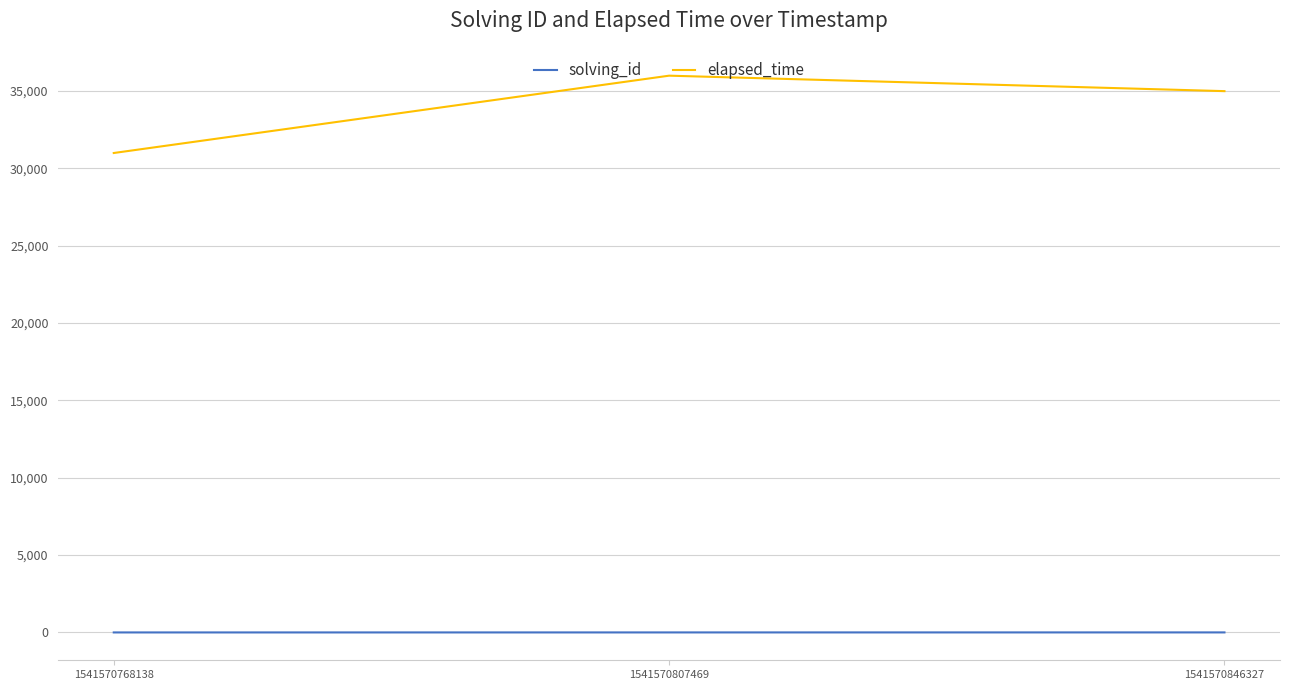

Which series has the largest range (max minus min)?

elapsed_time